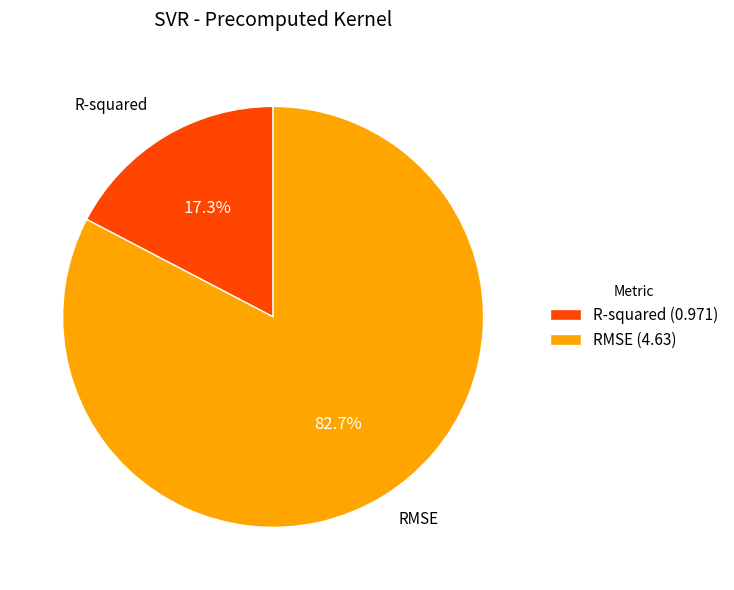

Which category accounts for the majority?

RMSE